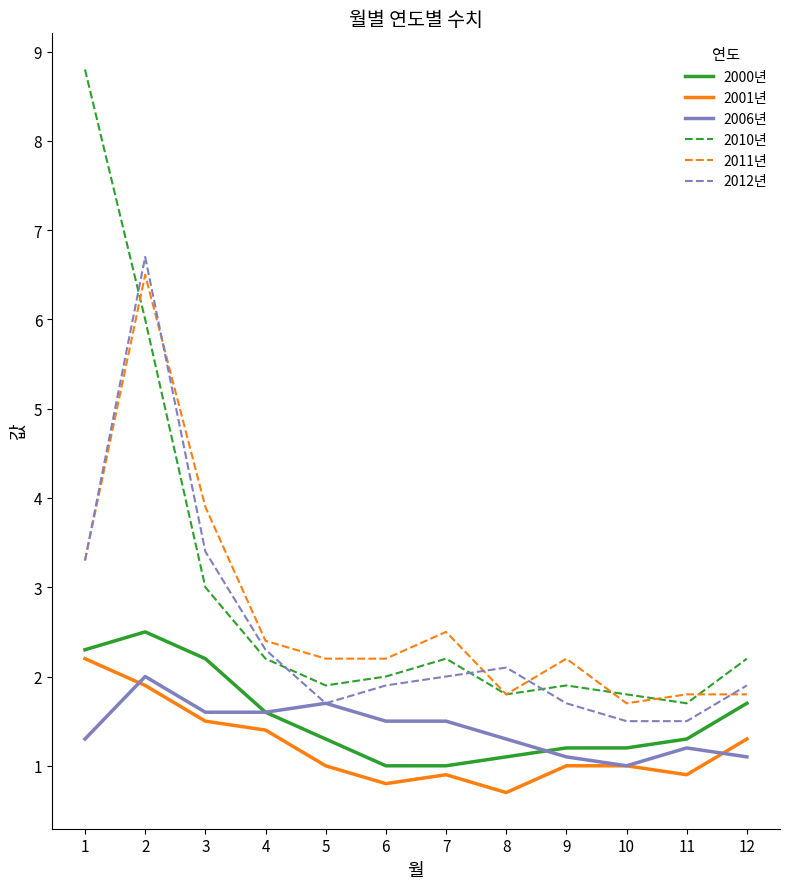

True or false: 2010년 and 2001년 cross at least once.

False